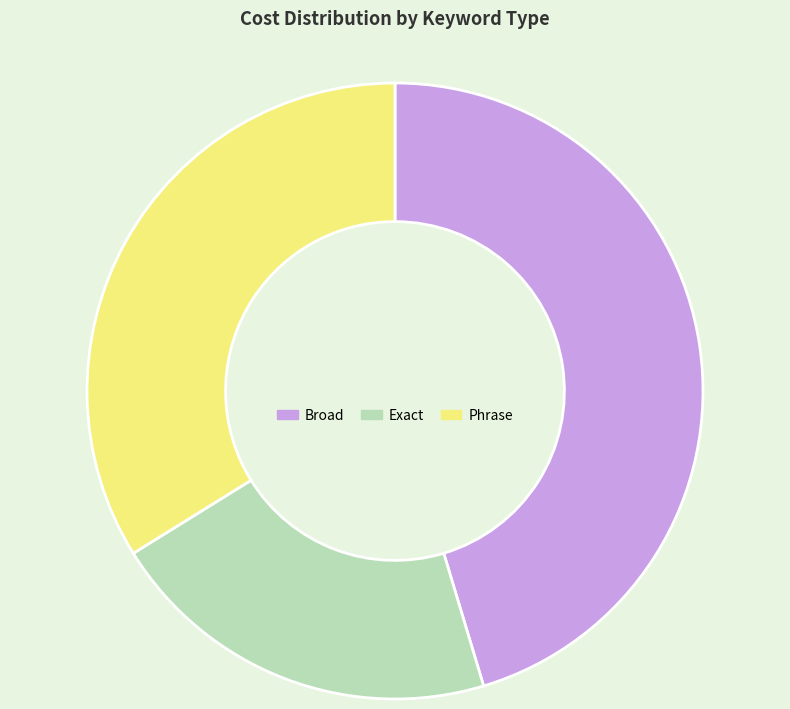

How many slices are in this pie chart?

3